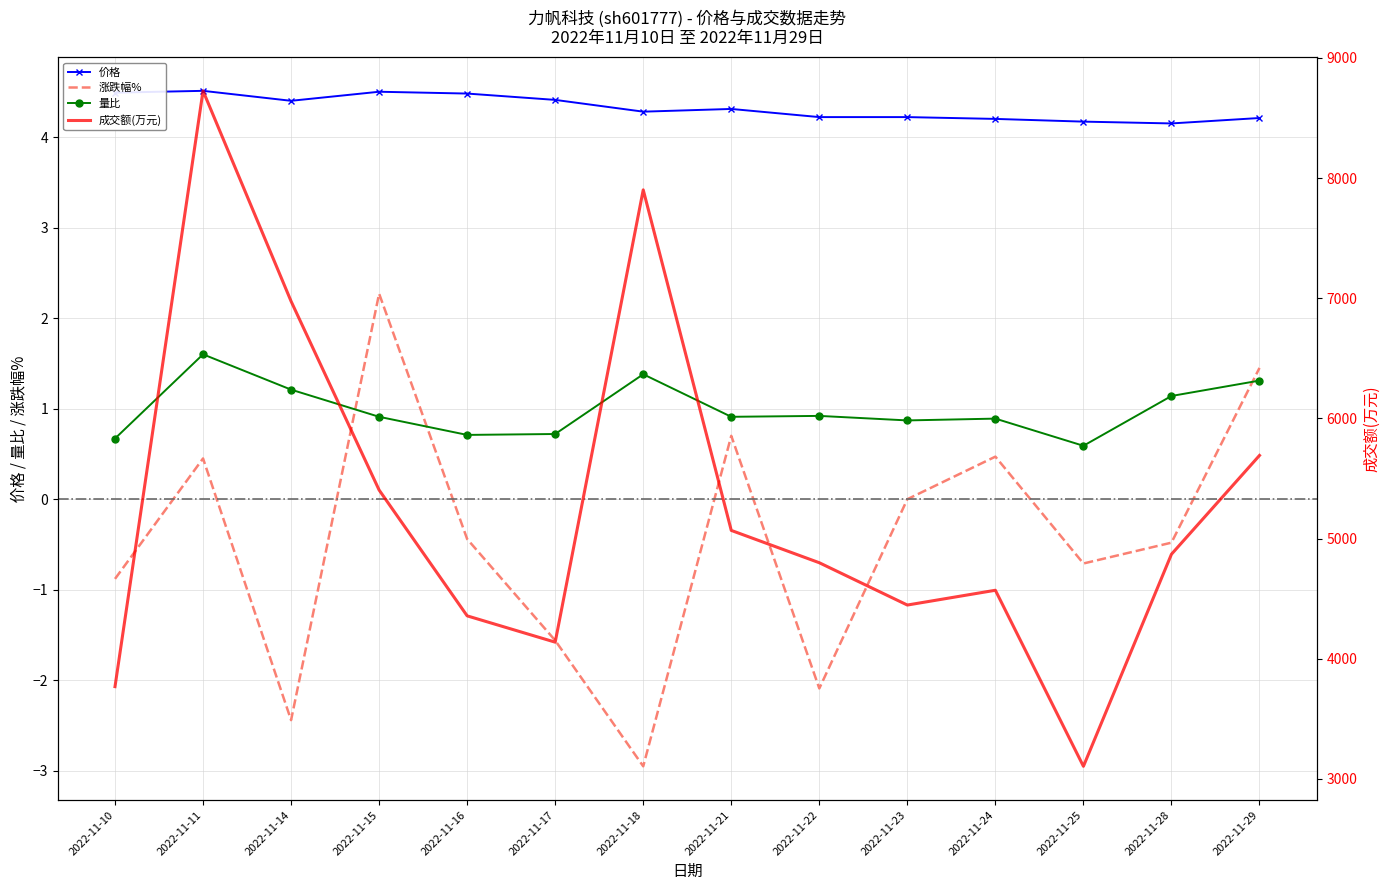

What are all the series names shown in the legend?

价格, 成交额(万元), 涨跌幅%, 量比